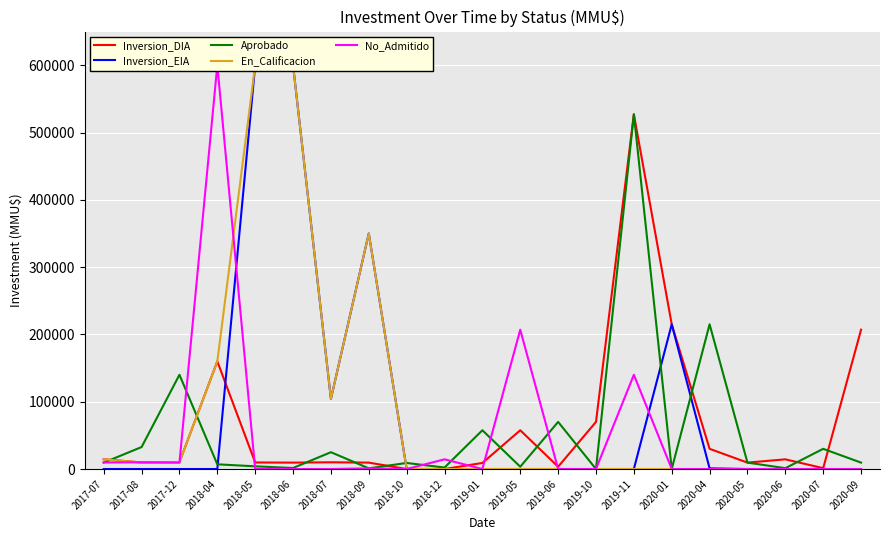

What position from the right is 2018-06?

16